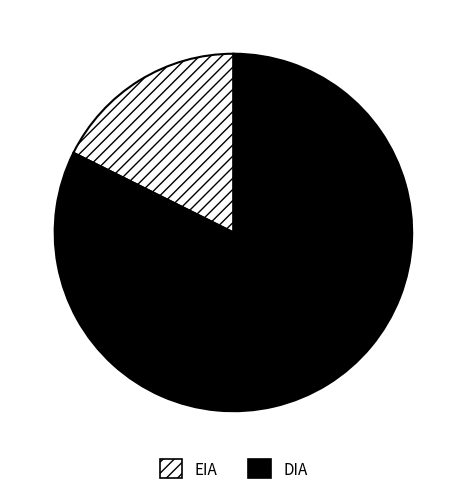

The EIA slice represents 23% of the pie. True or false?

False